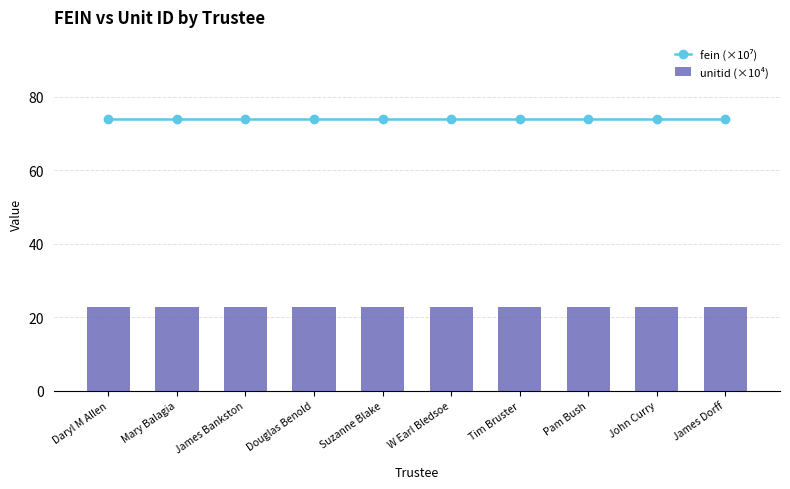

What is the label of the 6th bar from the right?

Suzanne Blake